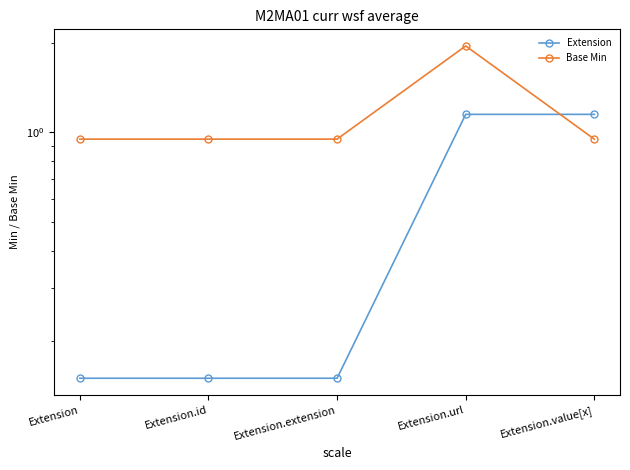

At which category is the sum across all series the highest?

Extension.url